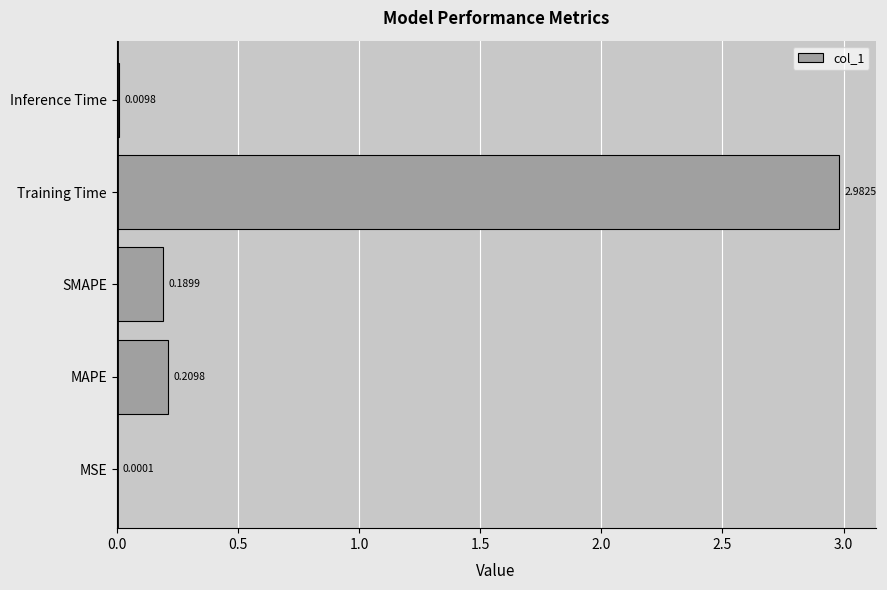

How many distinct data groups are displayed?

1